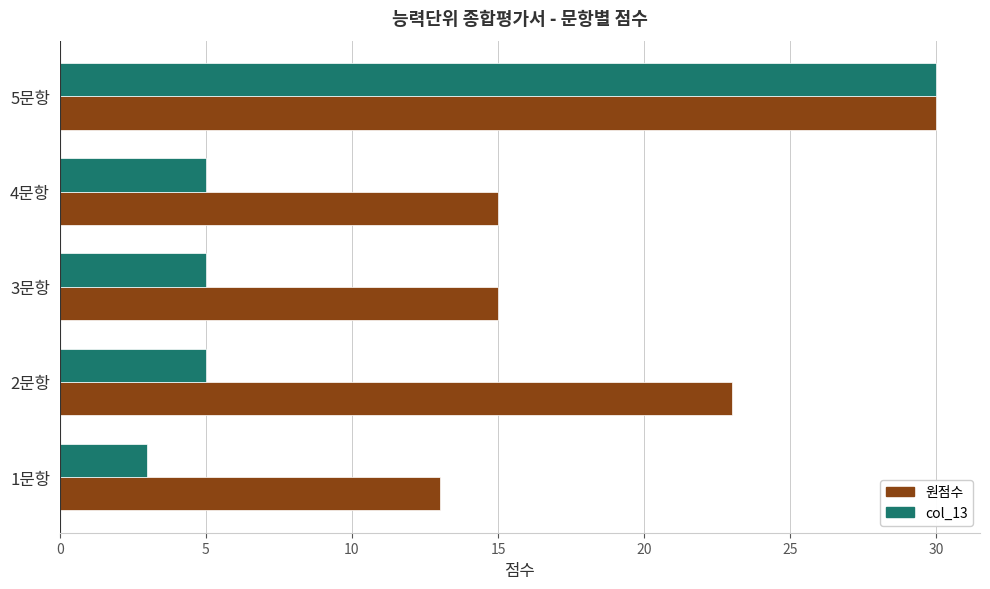

How many 원점수 values are between 15 and 23?

3